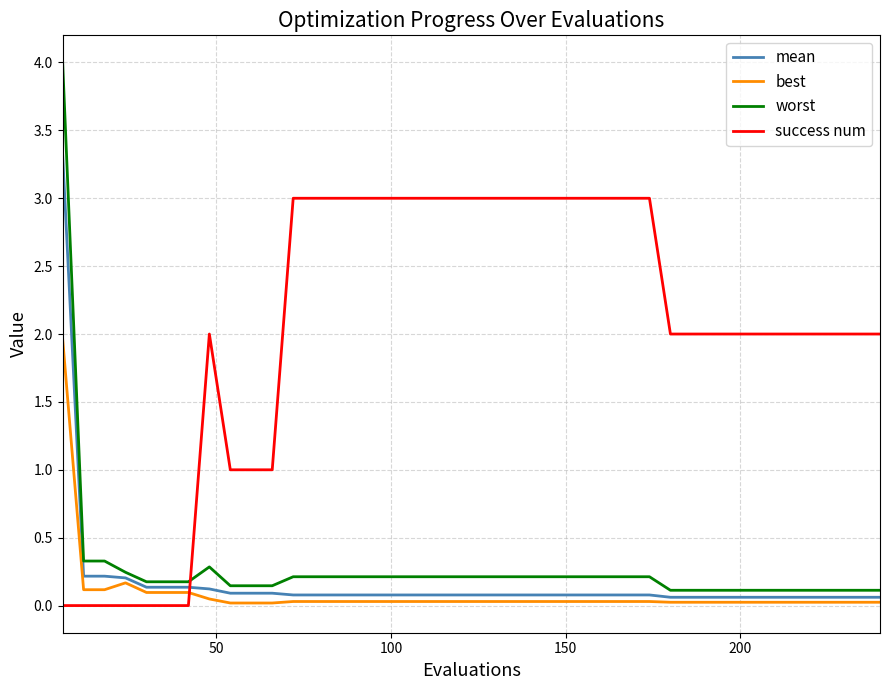

Which series has the largest total across all categories?

success num